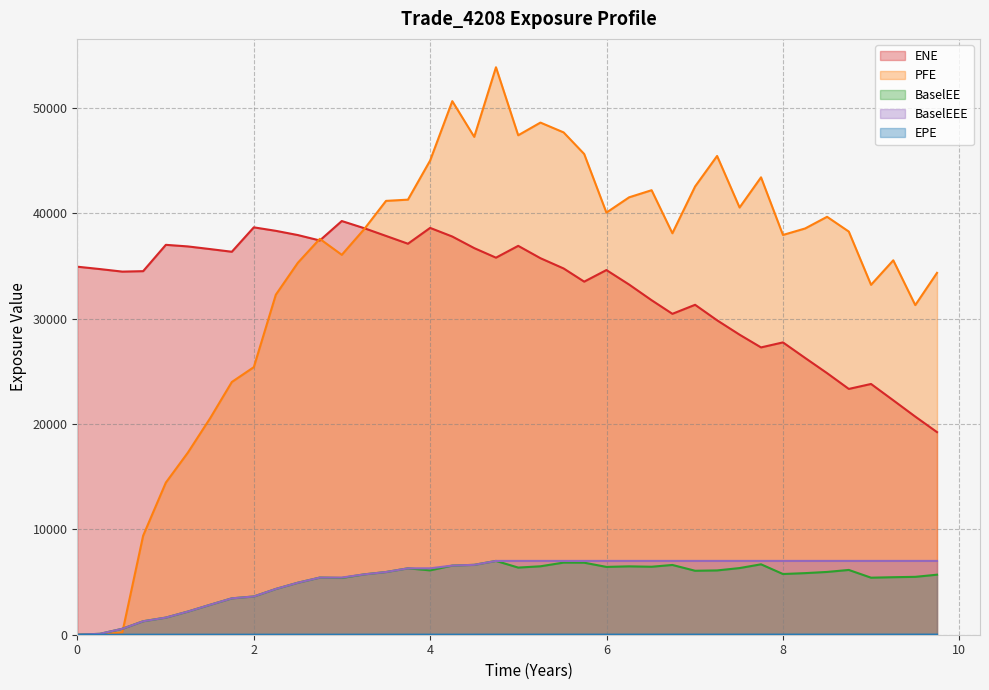

What are all the series names shown in the legend?

ENE, EPE, BaselEE, PFE, BaselEEE